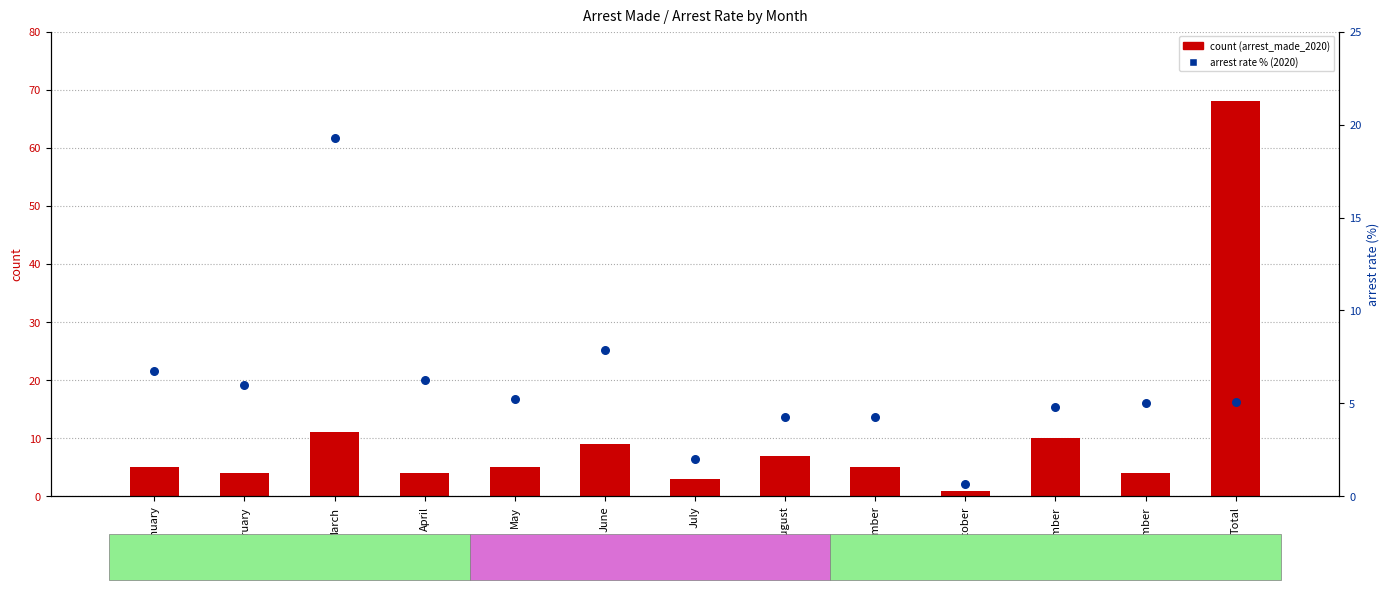

What is the total value across all series at February?

10.0